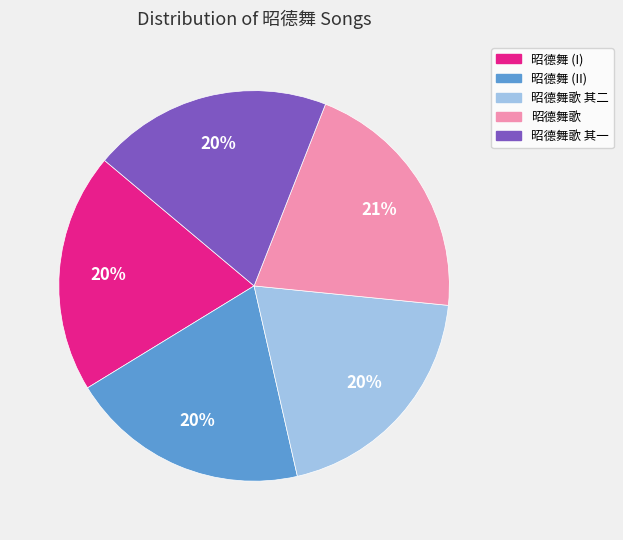

Does any single category account for the majority?

No